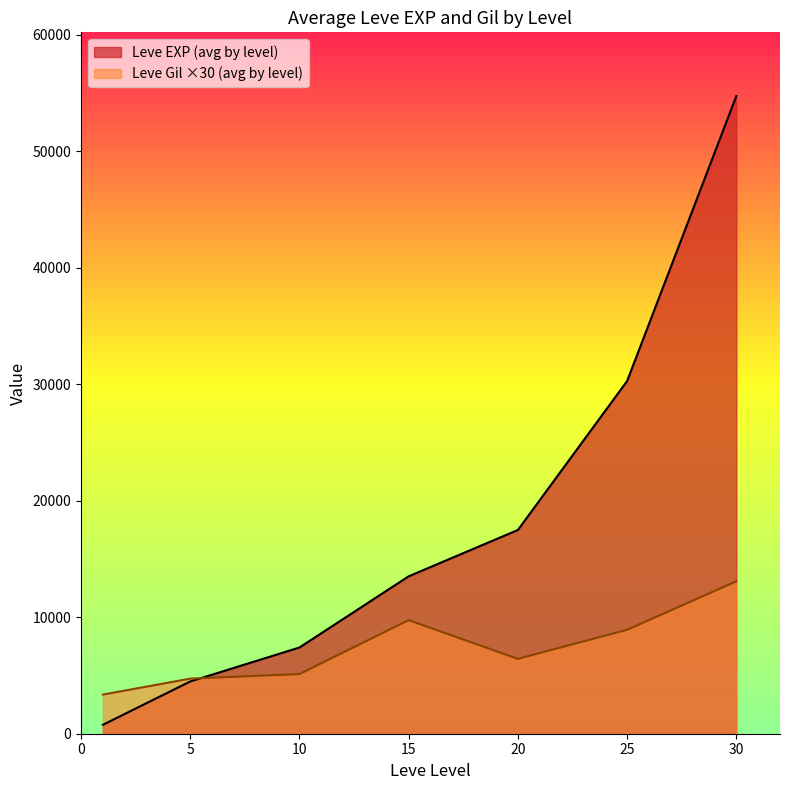

Between 25 and 30, which series saw the biggest shift?

Leve EXP (avg by level)